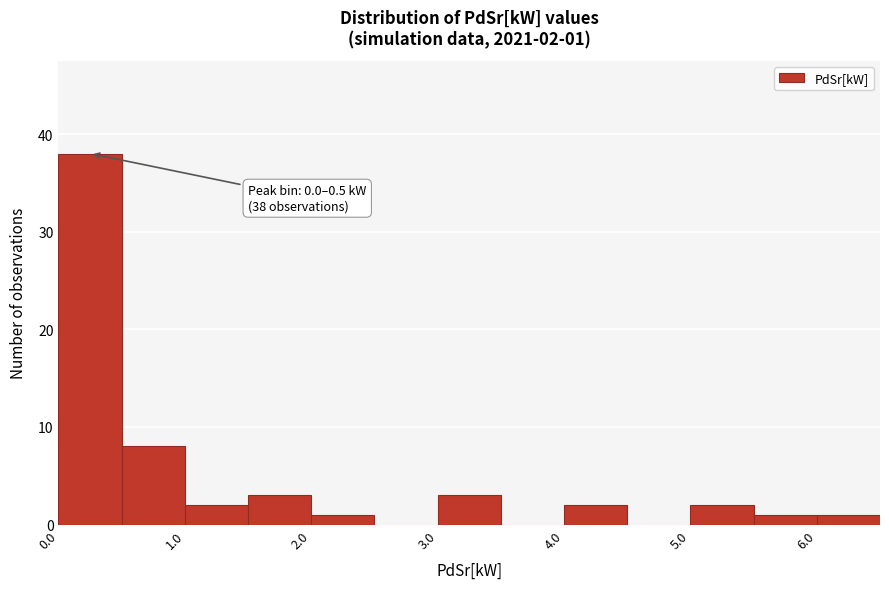

Over which range of the x-axis is the bar tallest?

0.0 to 0.5